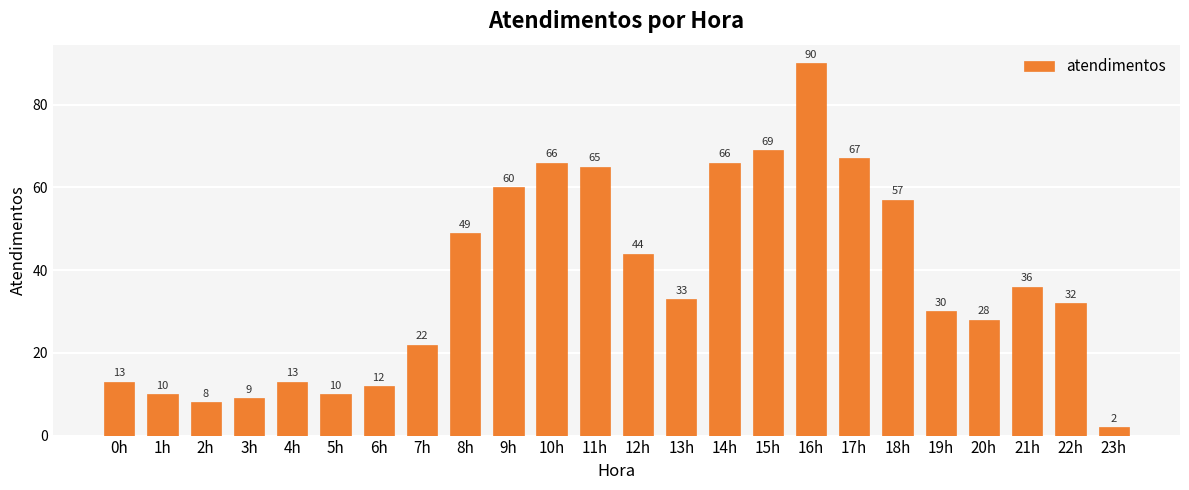

Is it true that the value at 15h is 69?

True